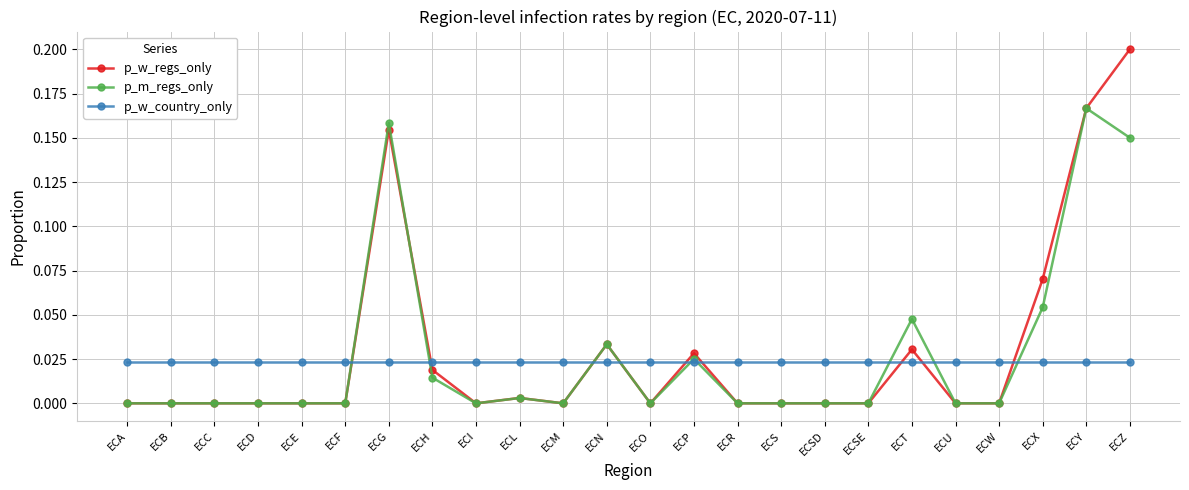

Which series has the largest total across all categories?

p_w_regs_only